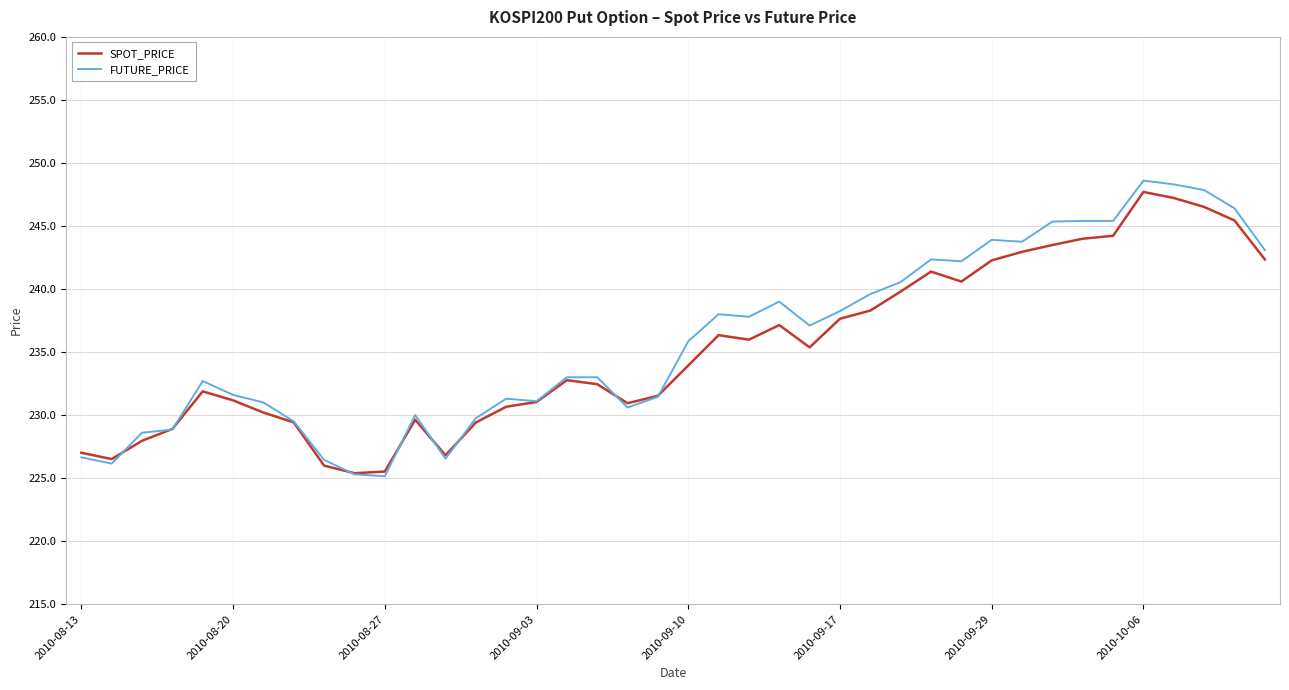

Does the chart display data point markers on the line(s)?

No